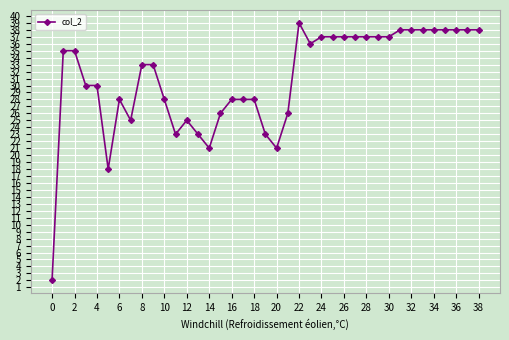

What is the value of the 13th point from the left?

25